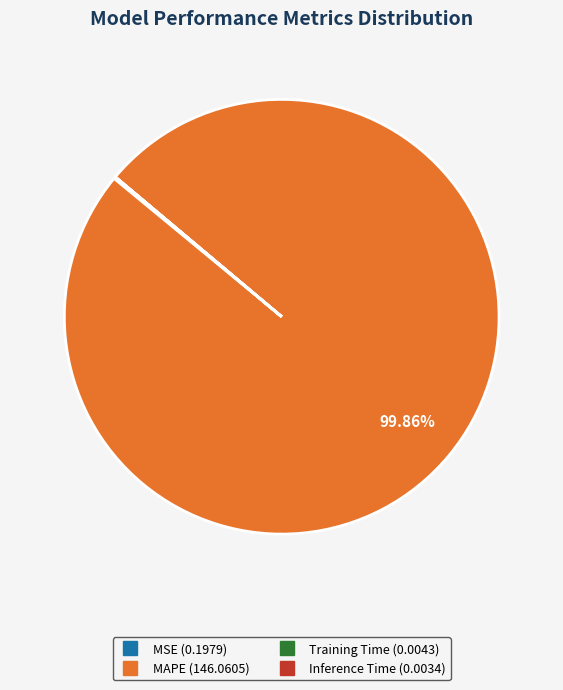

Which slice is the largest?

MAPE